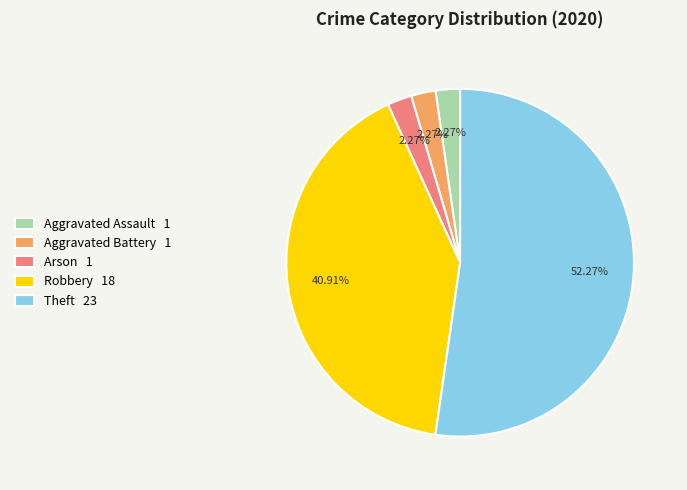

Approximately how many times larger is the value at Robbery 18 compared to Arson 1?

18.0